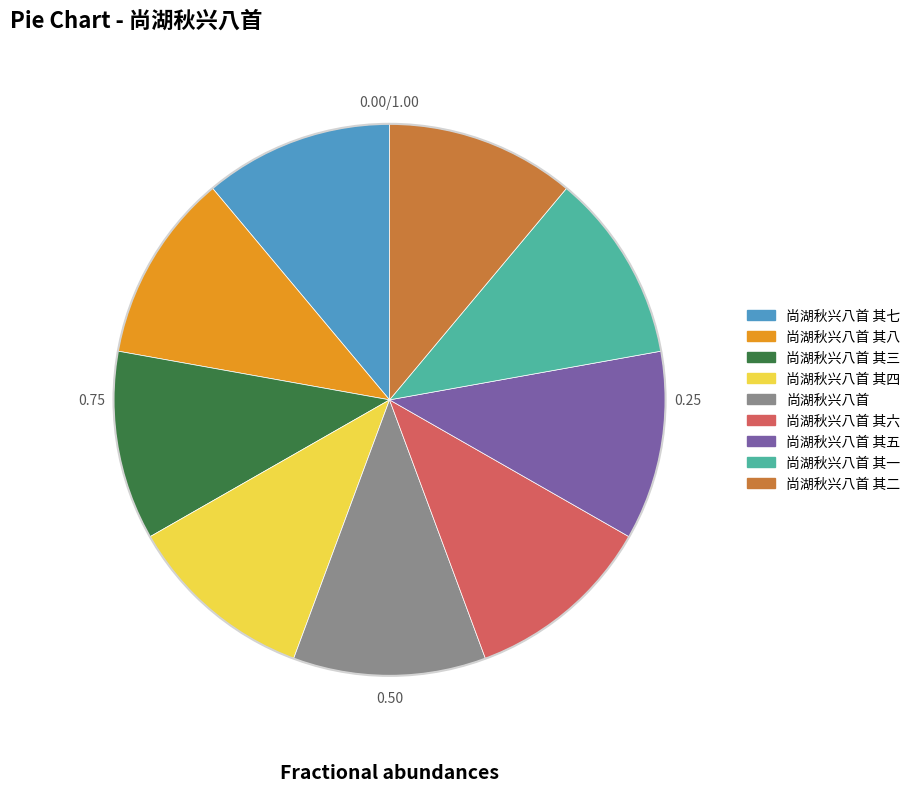

Approximately how many times larger is the value at 尚湖秋兴八首 compared to 尚湖秋兴八首 其七?

1.0